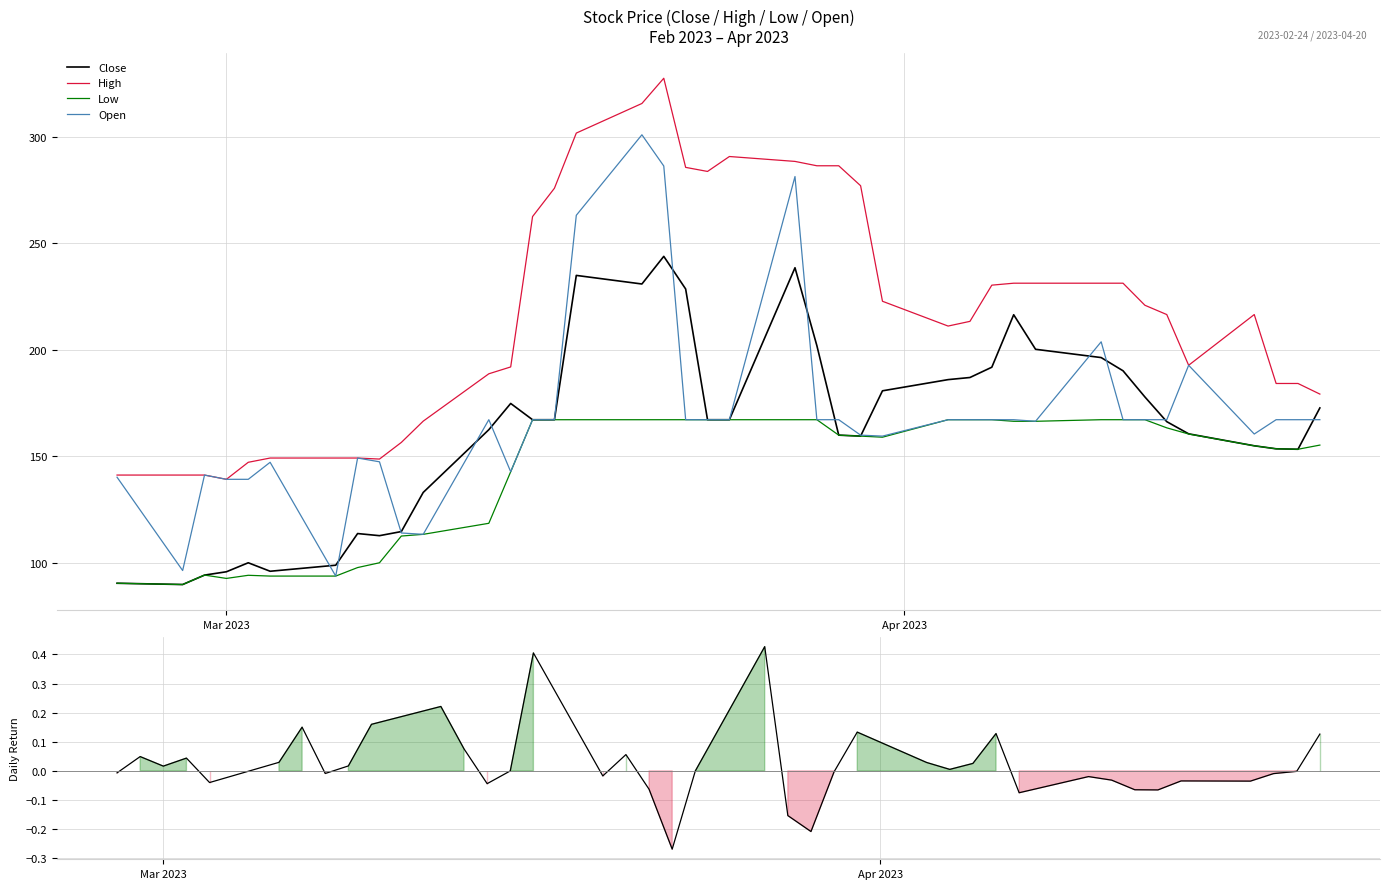

Is the value of Close at 2023-02-24 greater than the value of High at 2023-04-07?

No